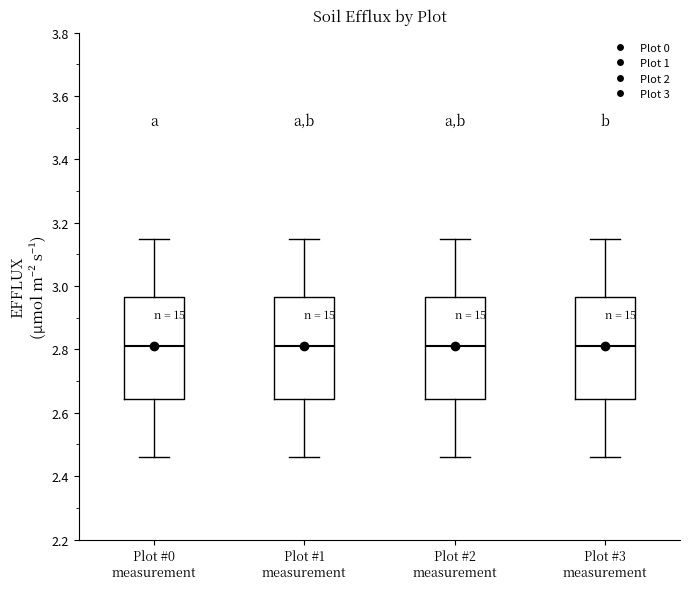

Reading left to right, transcribe this box plot: for each box, give where its median line is, the range the box spans, and where its two whiskers end, as read against the y-axis. The values are not printed on the chart, so give them approximately, as read against the axis.

Plot #0 measurement: median 2.82, box 2.64 to 2.96, whiskers 2.46 to 3.16
Plot #1 measurement: median 2.82, box 2.64 to 2.96, whiskers 2.46 to 3.16
Plot #2 measurement: median 2.82, box 2.64 to 2.96, whiskers 2.46 to 3.16
Plot #3 measurement: median 2.82, box 2.64 to 2.96, whiskers 2.46 to 3.16